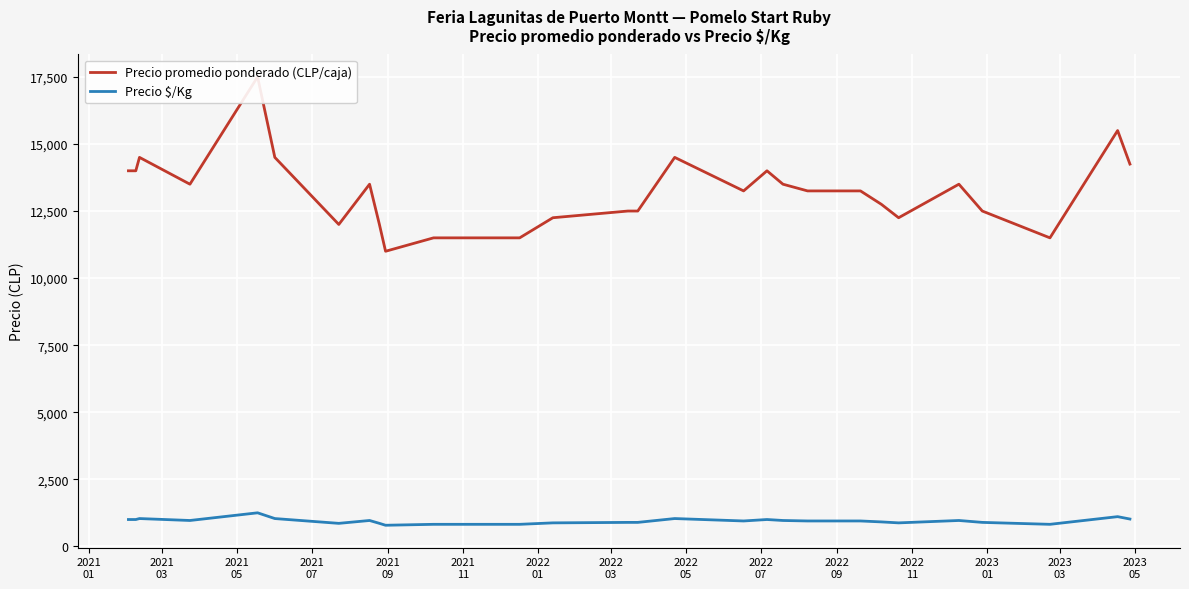

In Precio promedio ponderado (CLP/caja), how many points are higher than both neighbors (excluding endpoints)?

7